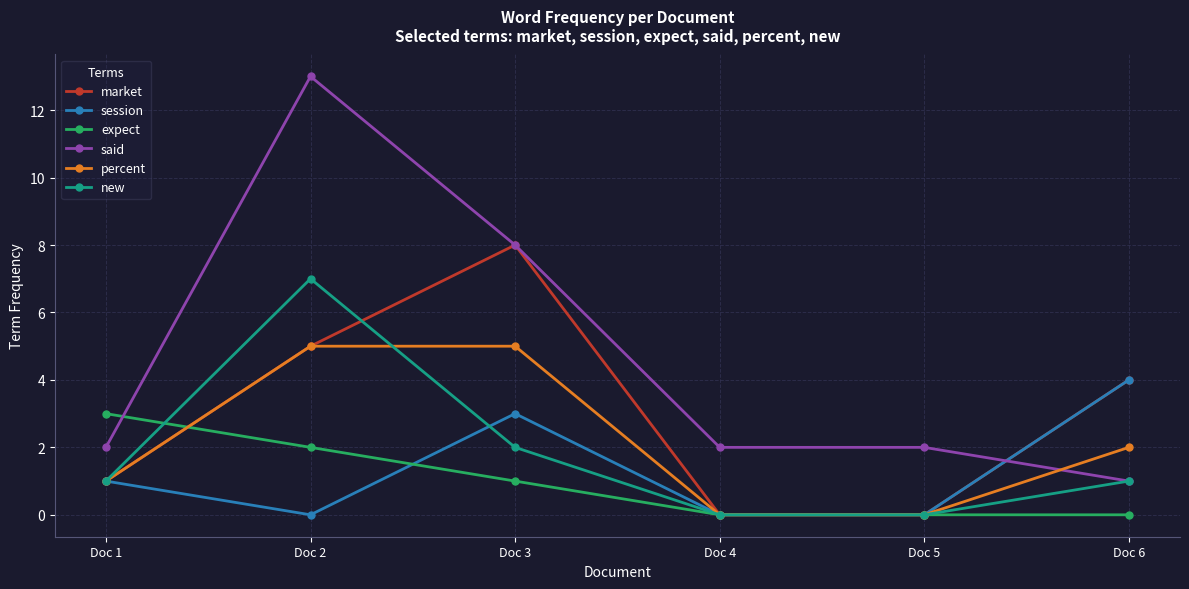

Which series has the widest spread of values?

said